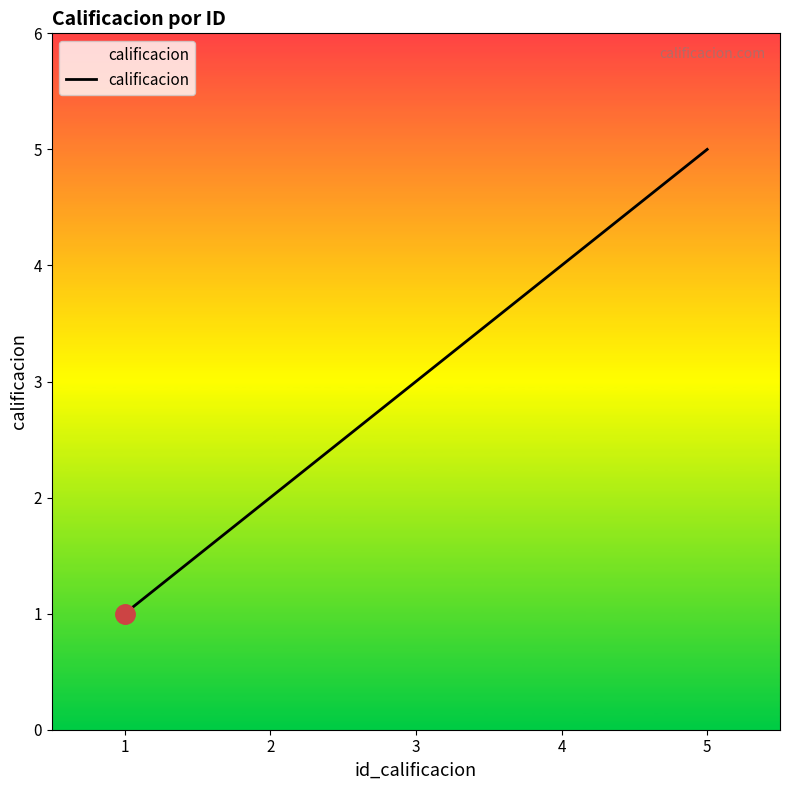

Reading left to right, list all the values displayed in this chart.

1=1	2=2	3=3	4=4	5=5